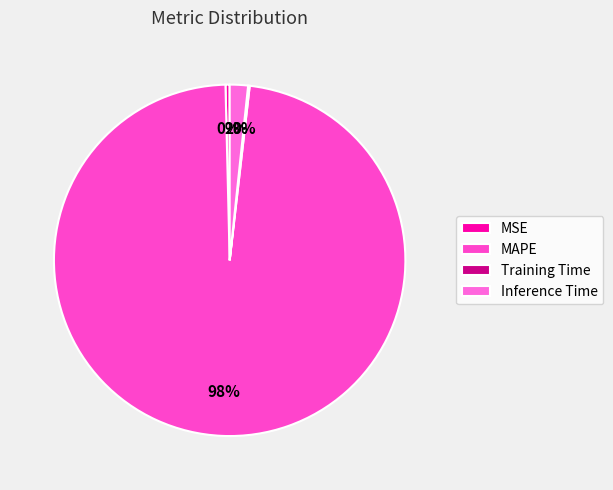

What percentage is NOT represented by Inference Time?

98.3%